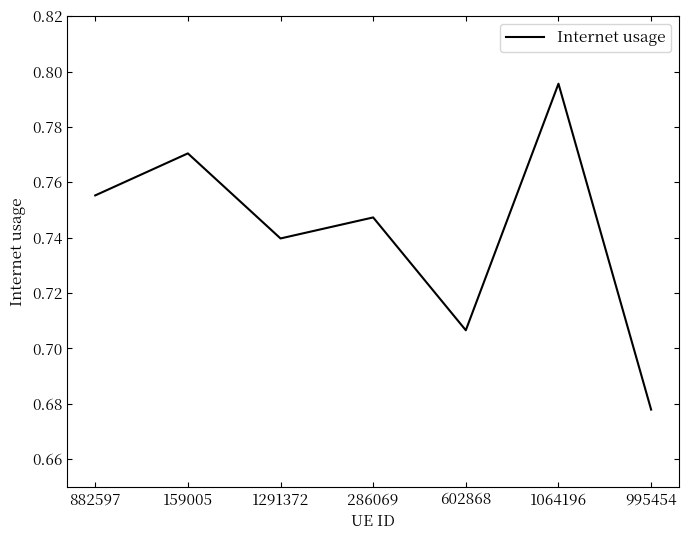

Does the chart display data point markers on the line(s)?

No